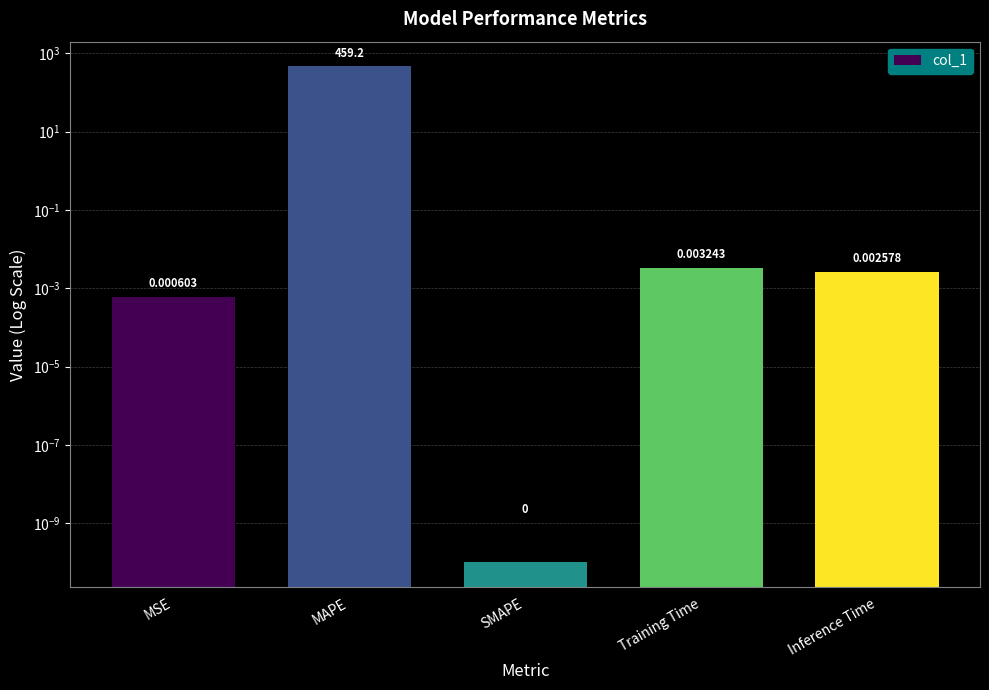

Reading left to right, what are all the values shown in this chart?

0.0	459.2	0.0	0.0	0.0